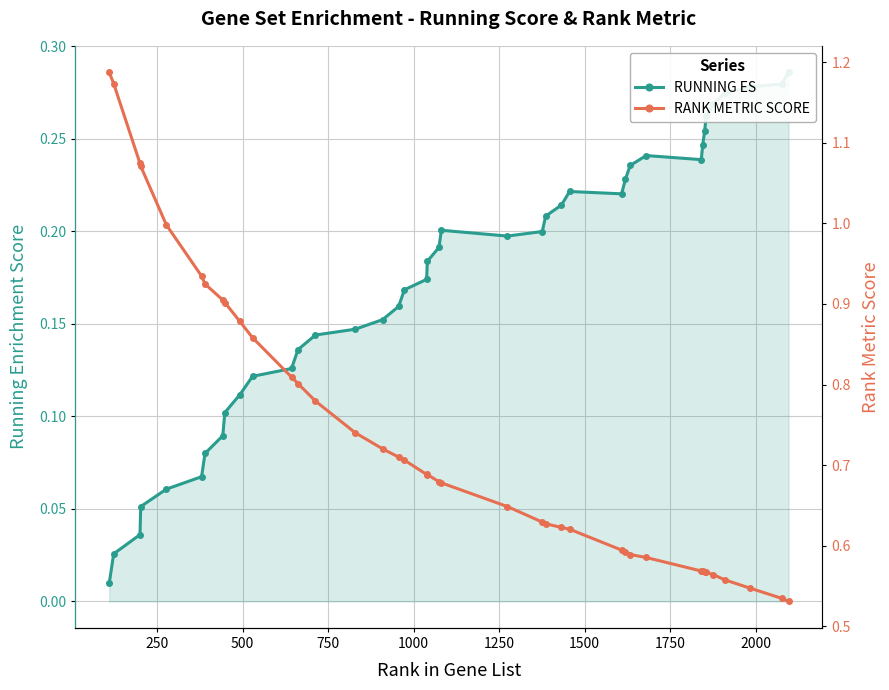

Rank the series by their maximum value, from lowest to highest.

RUNNING ES, RANK METRIC SCORE